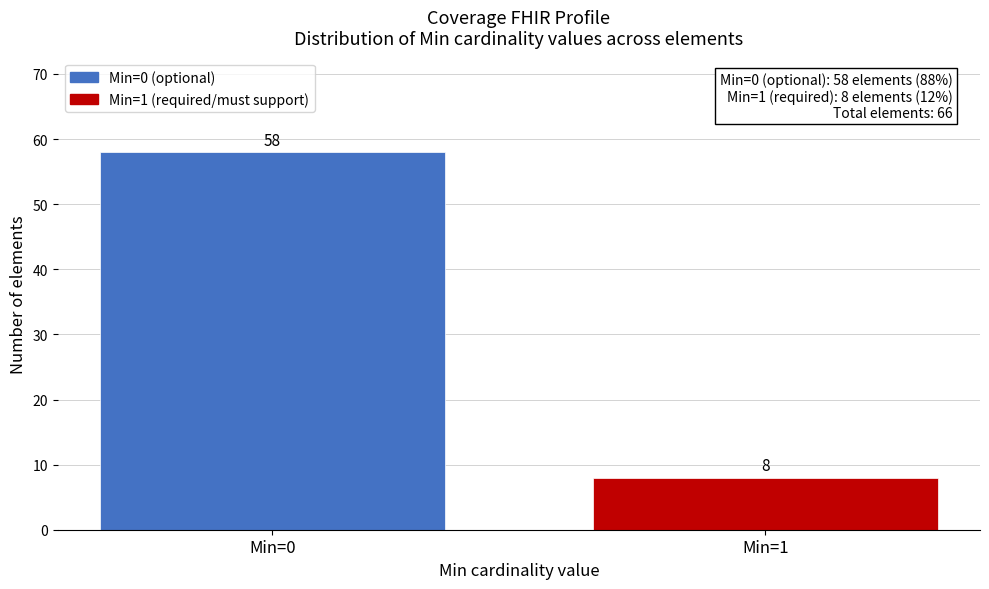

Reading left to right, transcribe all the data shown in this chart.

58	8